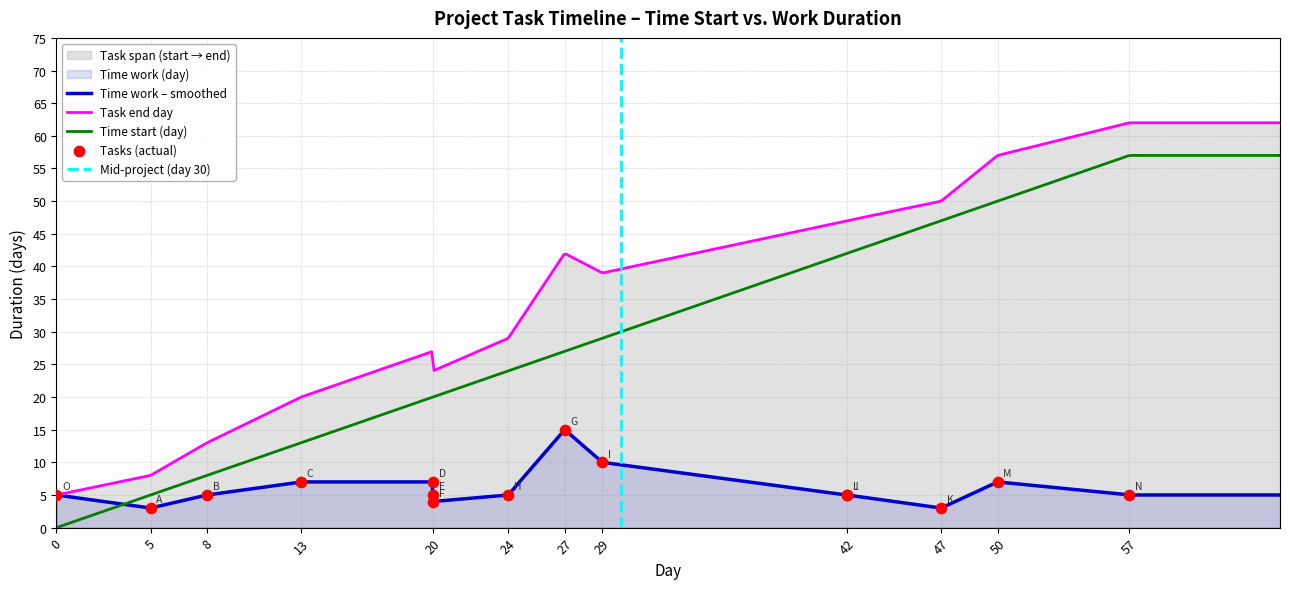

What is the maximum value for Task end day?

62.0